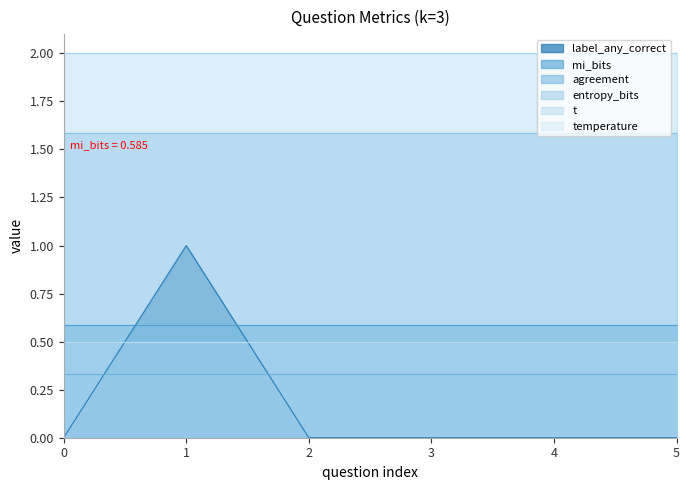

True or false: temperature has a value of 0.5 at 3.

True